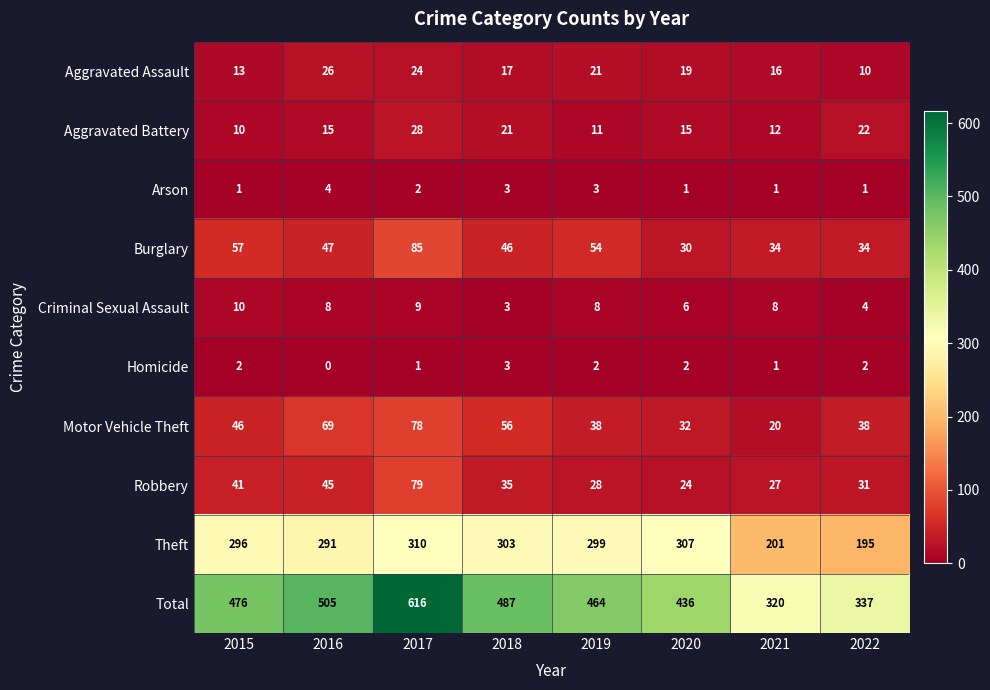

Which series has the largest total across all categories?

Total